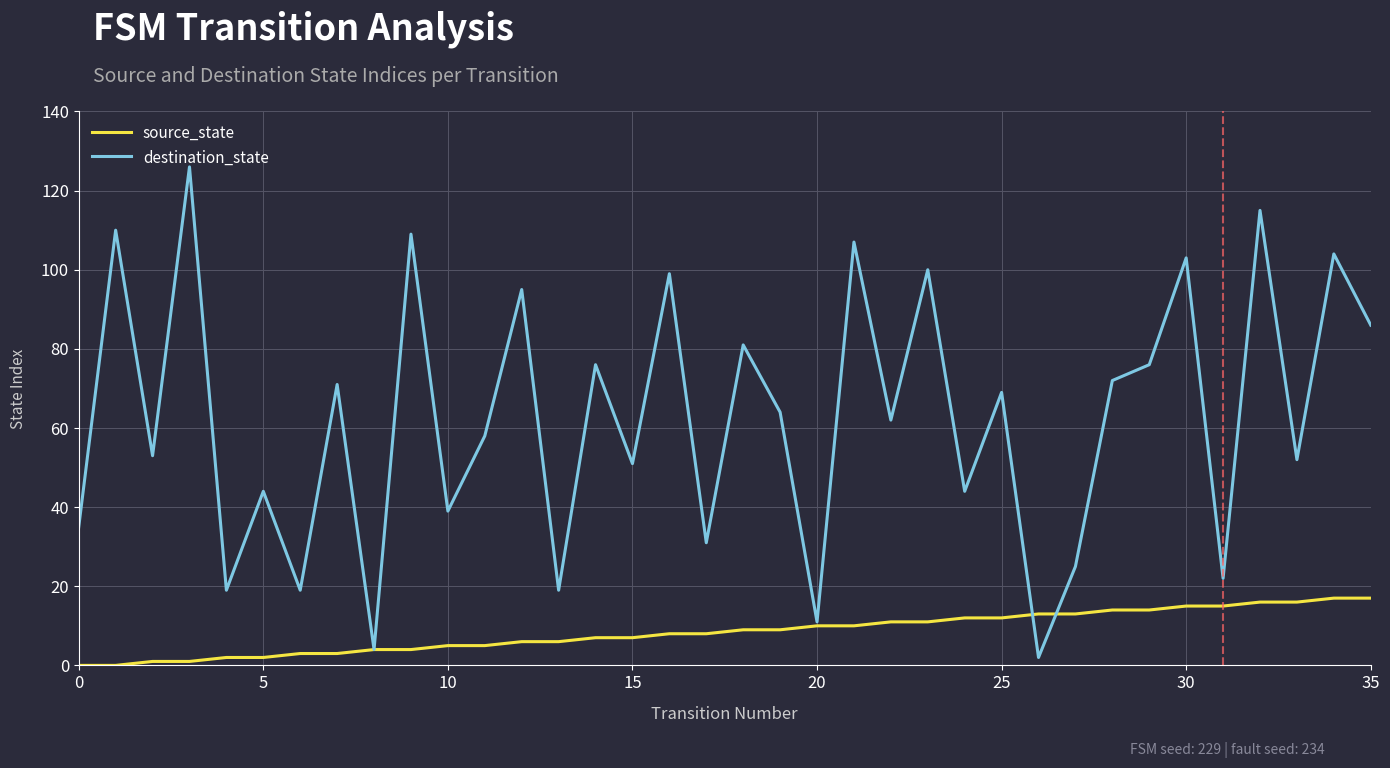

What is the maximum value for destination_state?

126